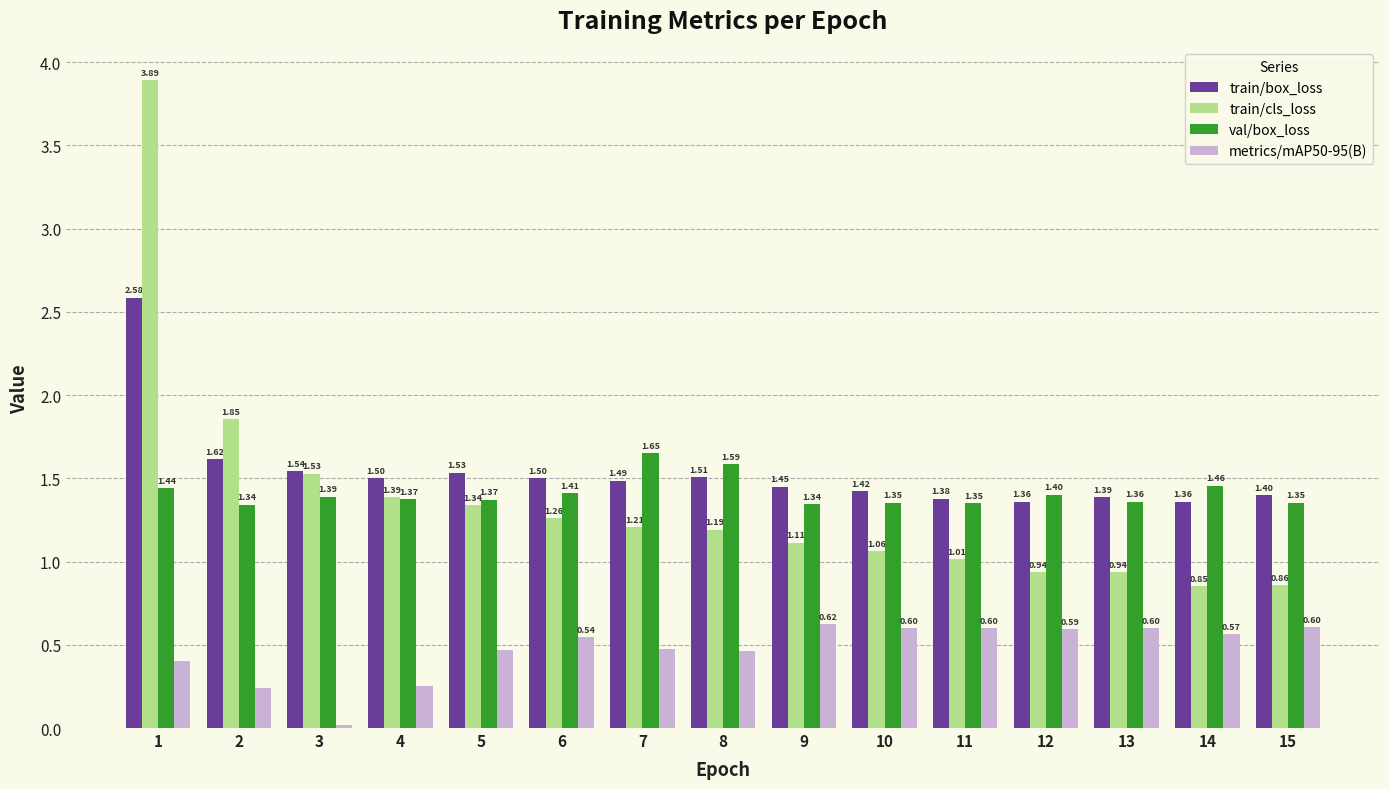

At how many categories does at least one series exceed 3?

1